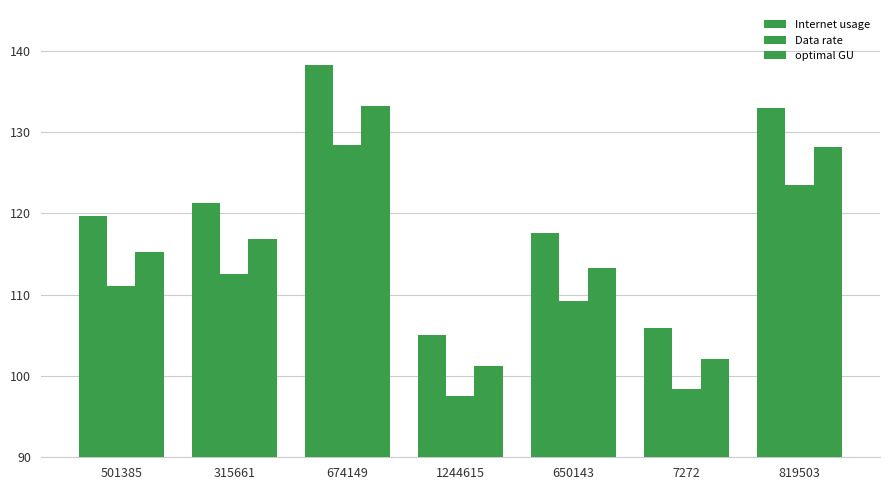

Are the bars horizontal?

No